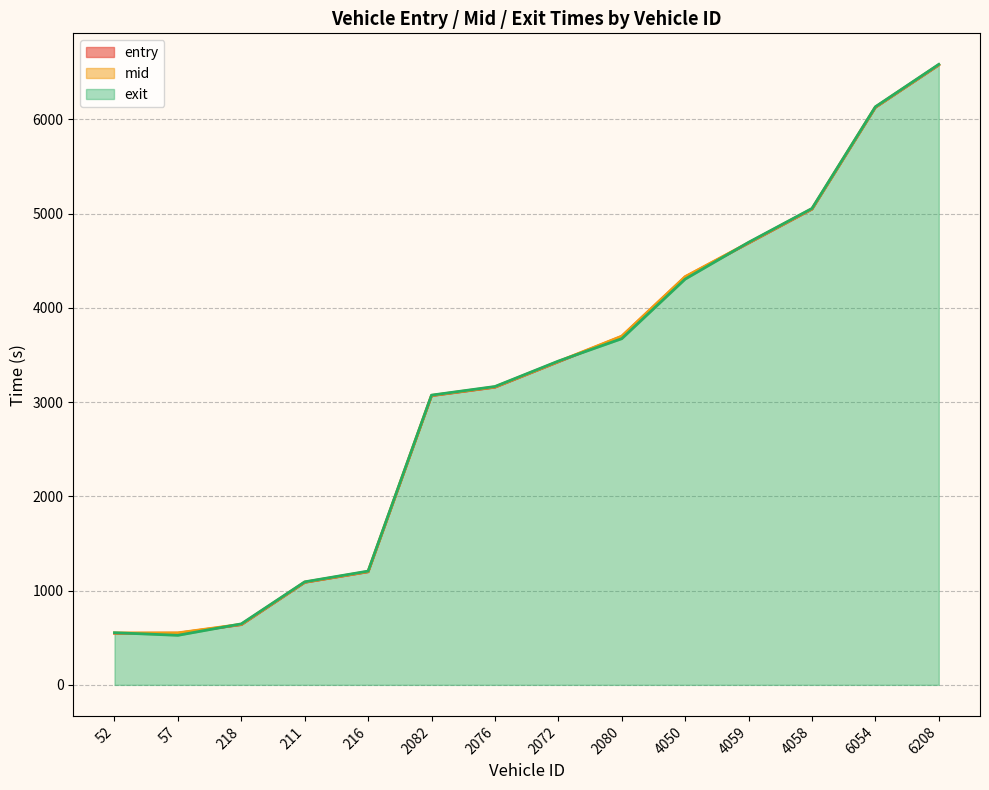

Does the chart display data point markers on the line(s)?

No